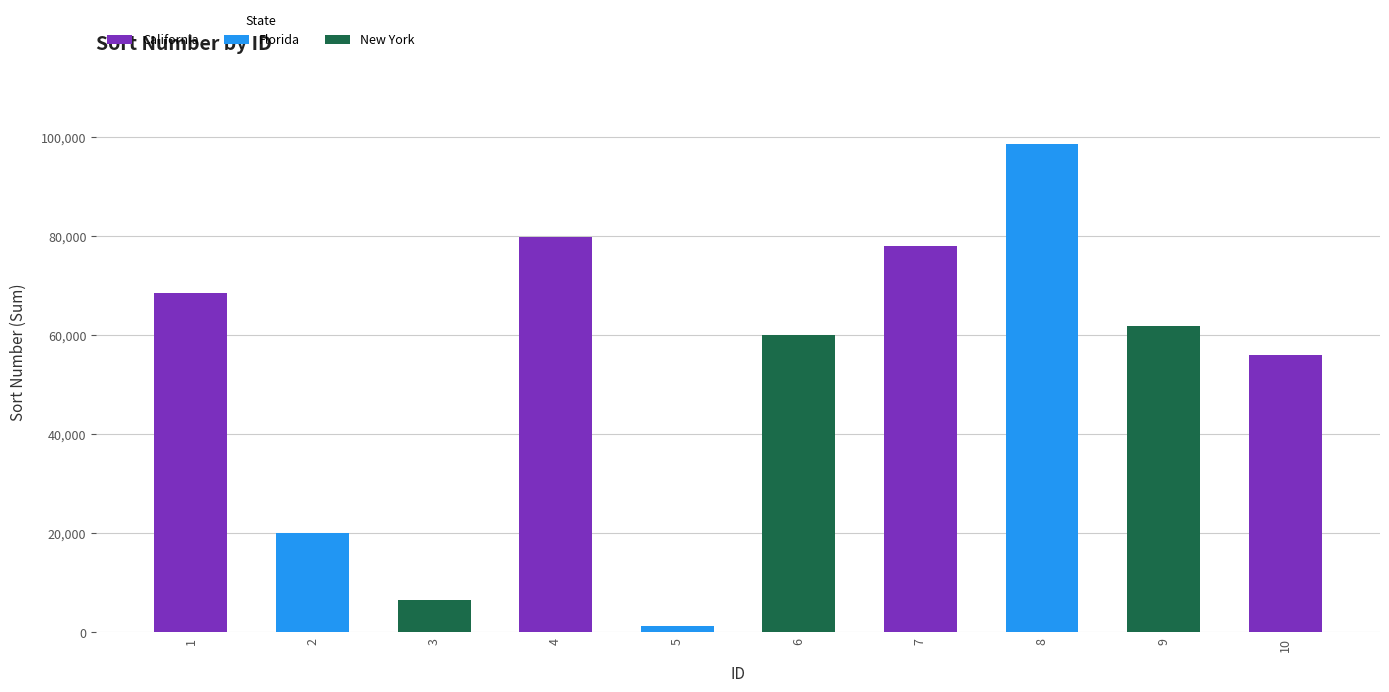

How many data points are less than 61815?

5